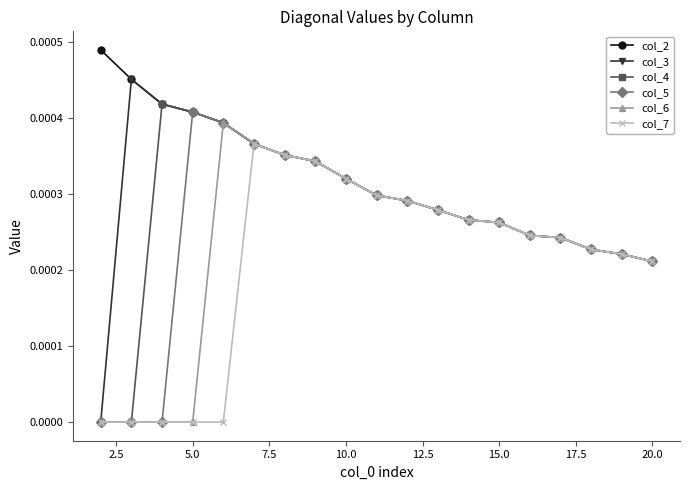

Count the col_2 values in the range 0 to 1.

19